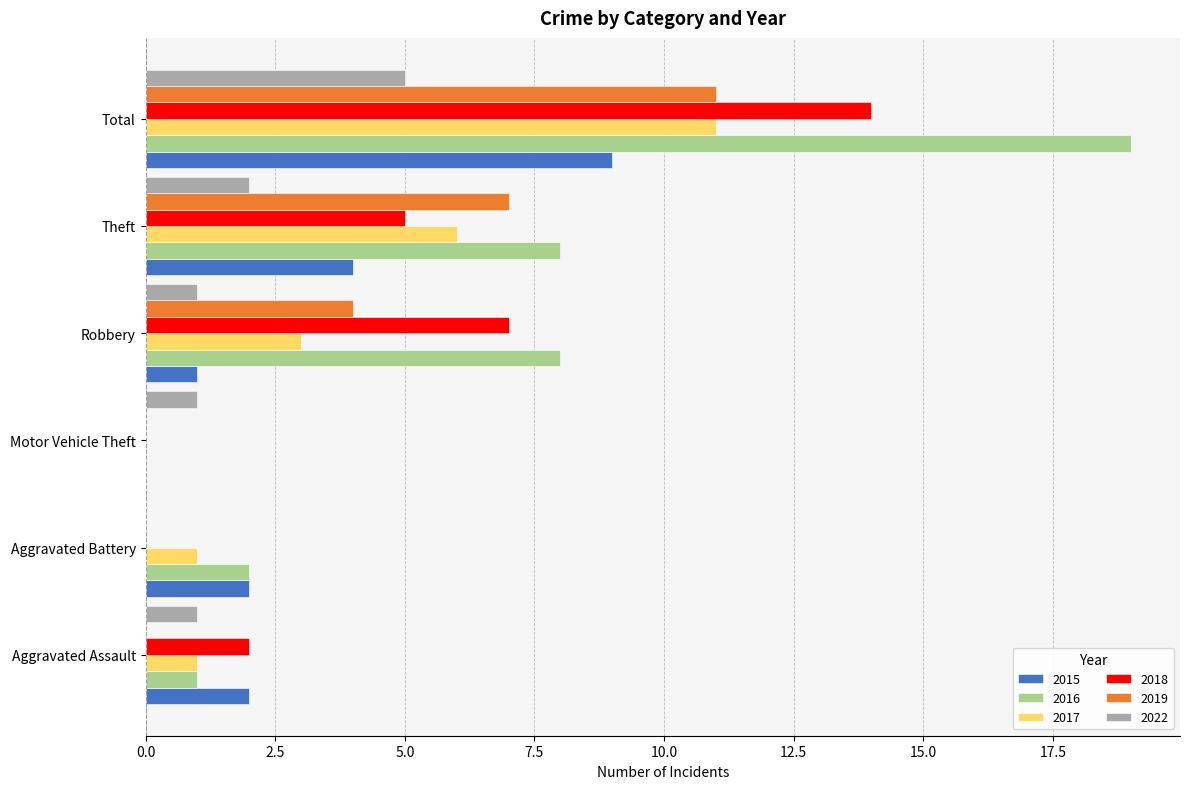

Which series has the largest total across all categories?

2016